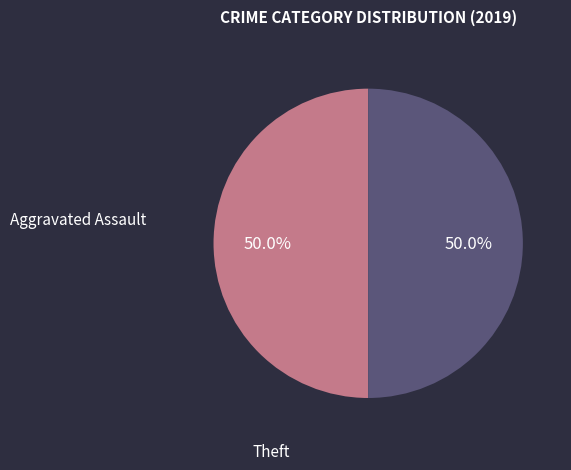

What is the ratio of the value at Theft to the value at Aggravated Assault?

1.0